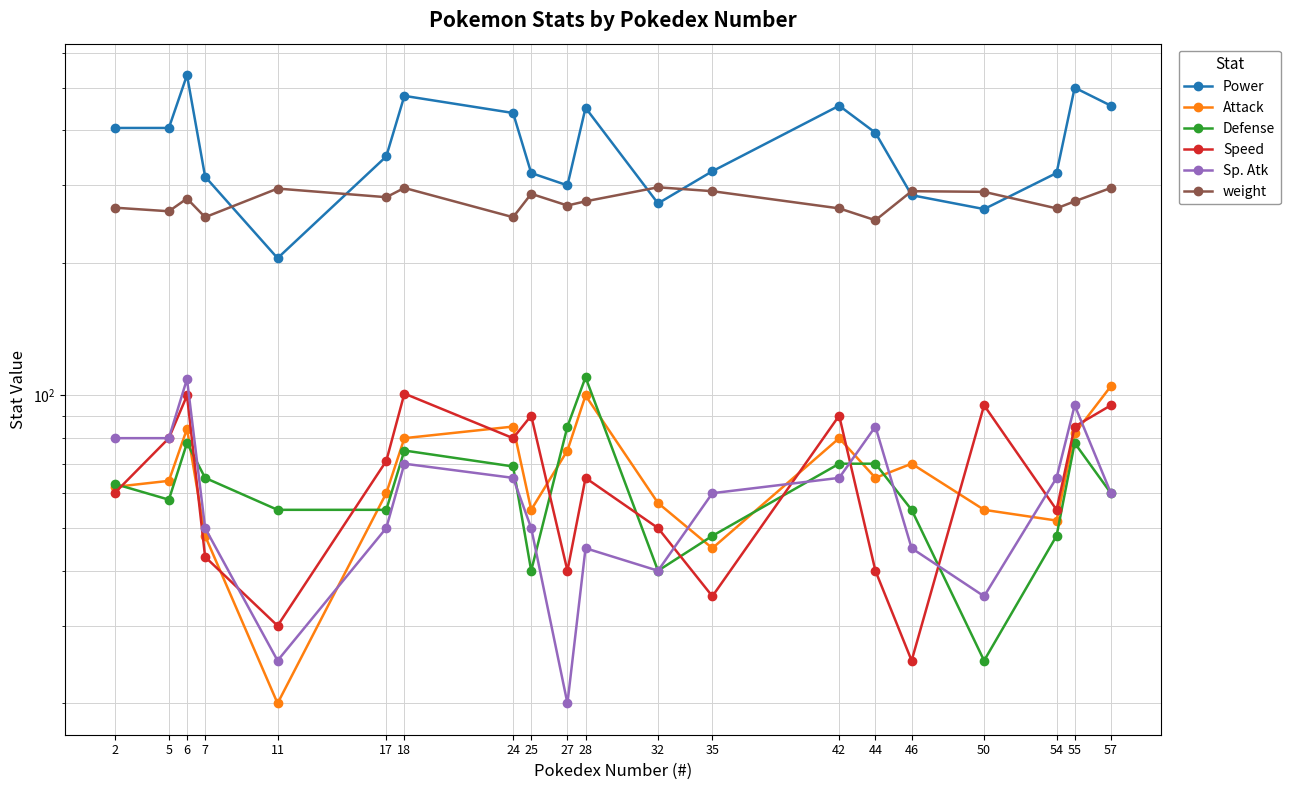

What is the difference between the Speed values at 54 and 6?

45